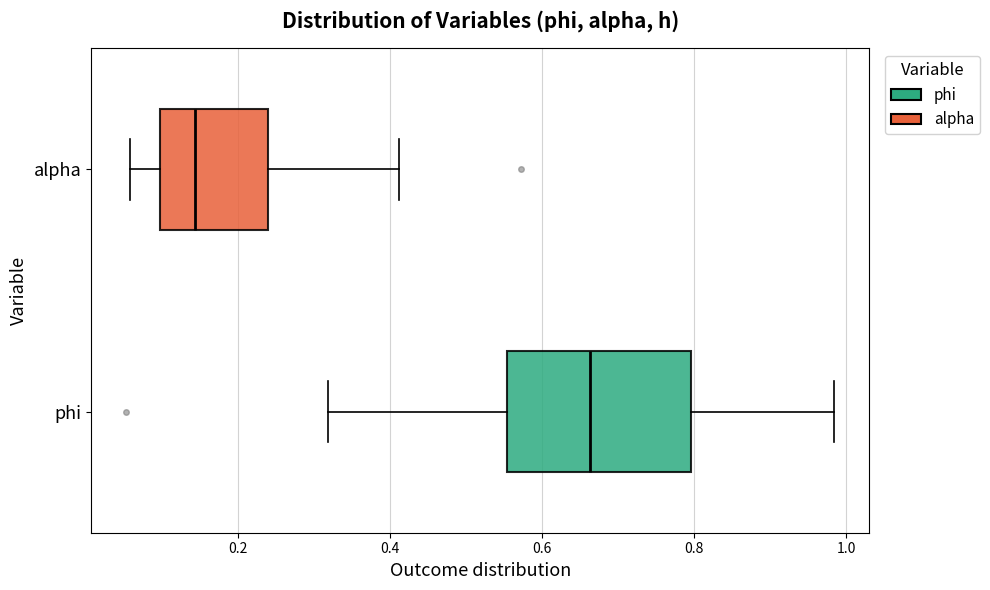

Comparing the boxes themselves (not the whiskers), which one is the widest?

phi